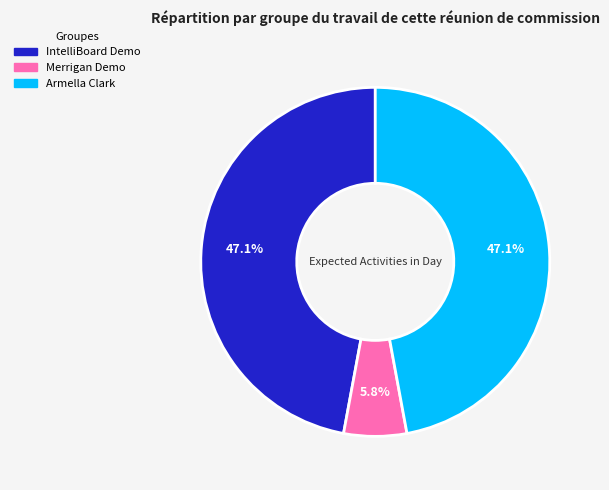

Is there any slice that represents more than half of the pie?

No